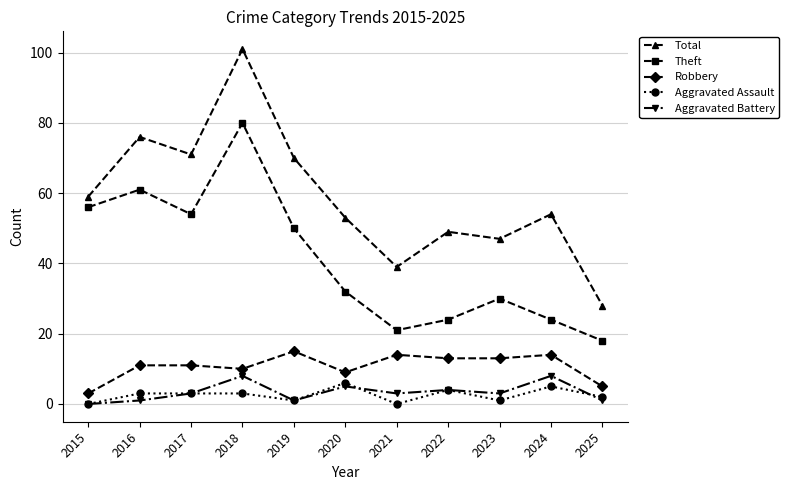

How many positive values does the Aggravated Battery series have?

10